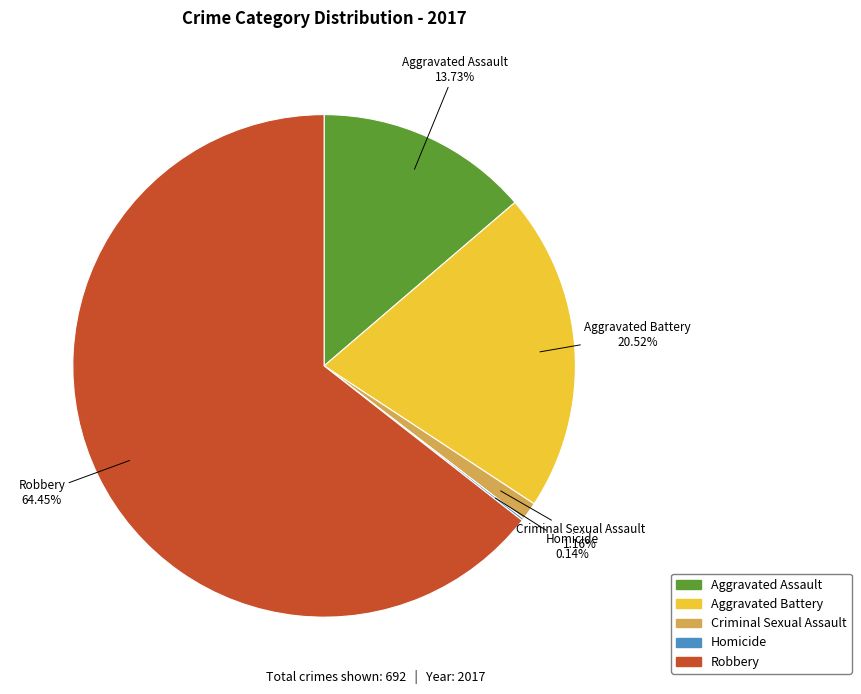

Which slice is the largest?

Robbery